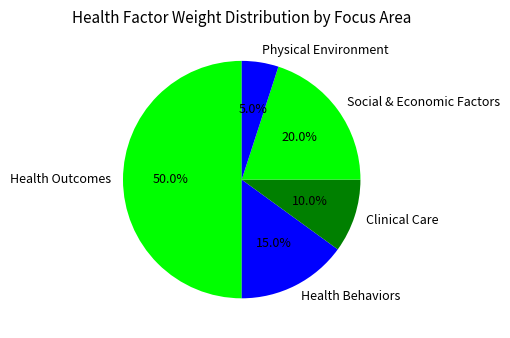

Rank the categories by value from lowest to highest.

Physical Environment, Clinical Care, Health Behaviors, Social & Economic Factors, Health Outcomes